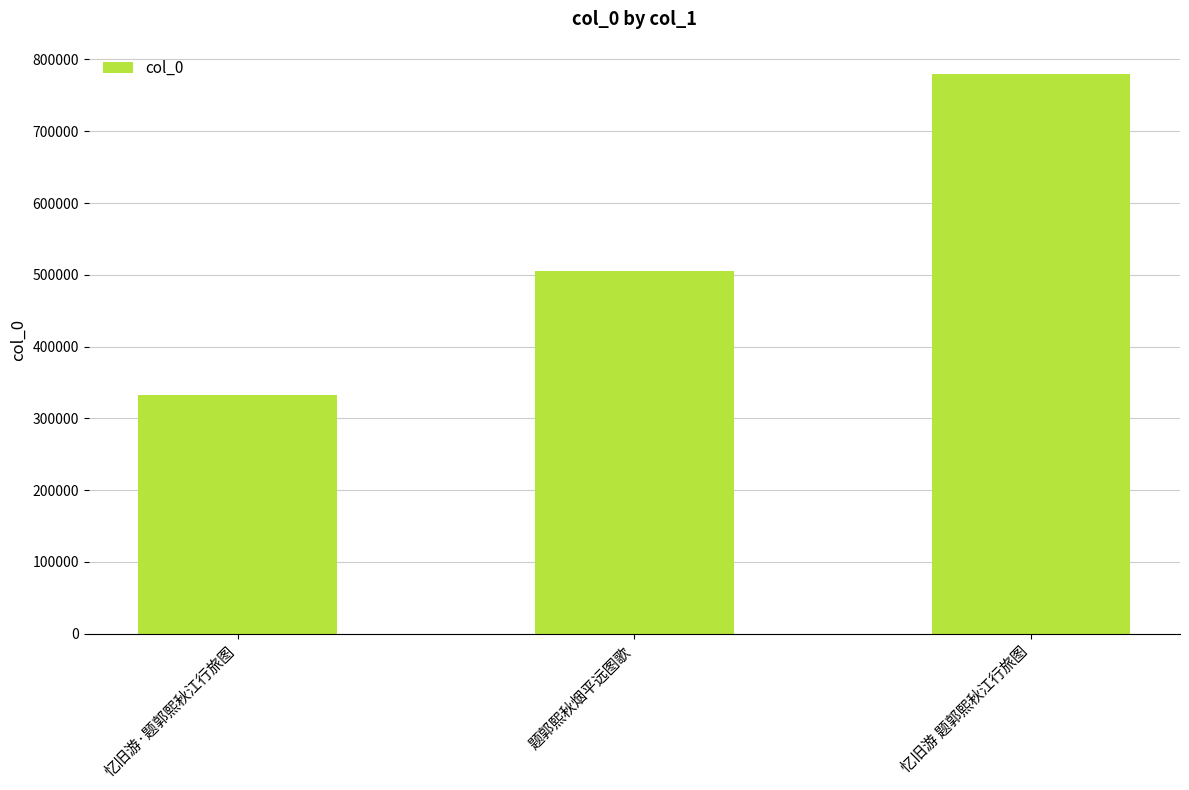

Approximately how many times larger is the value at 忆旧游·题郭熙秋江行旅图 compared to 忆旧游 题郭熙秋江行旅图?

0.4